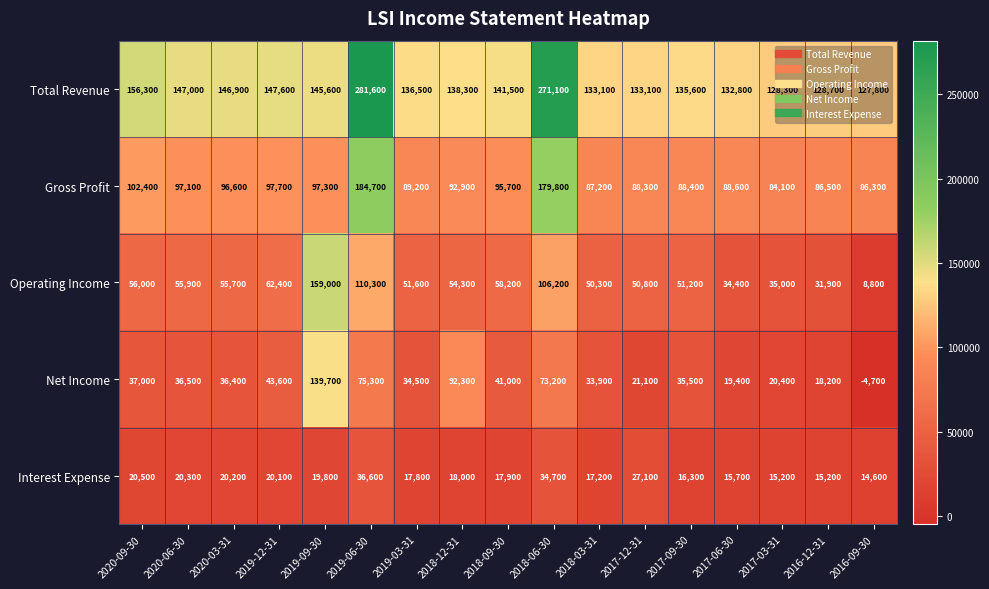

True or false: Total Revenue has a value of 135600 at 2017-09-30.

True